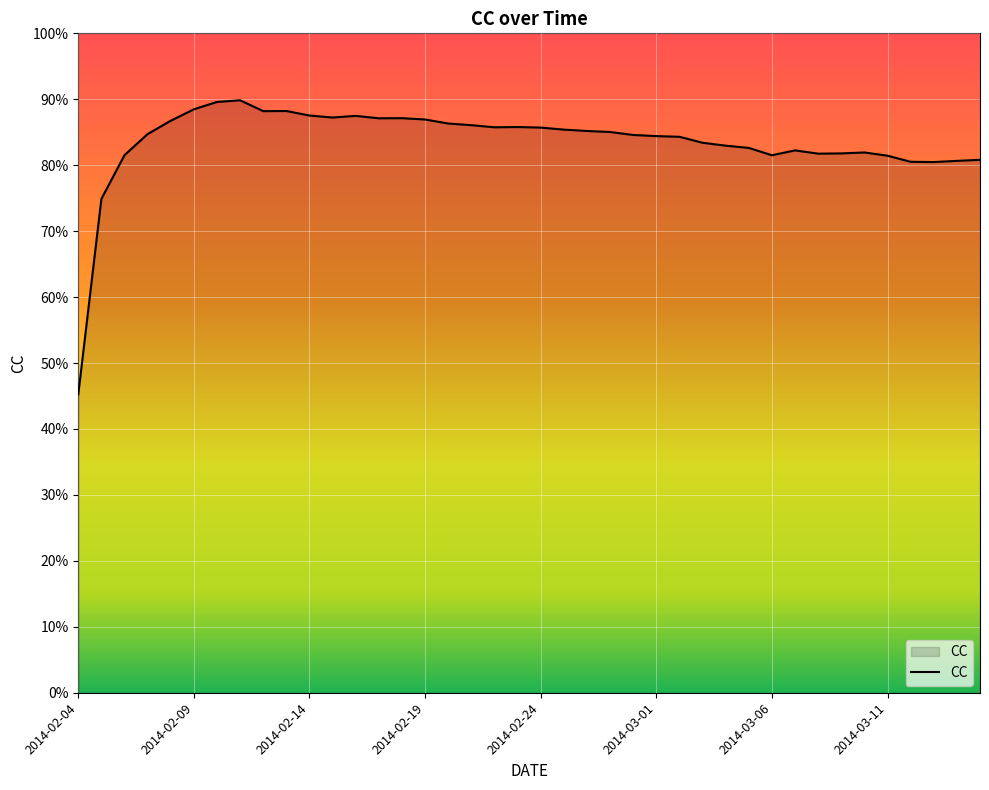

Does the chart have visible grid lines?

Yes